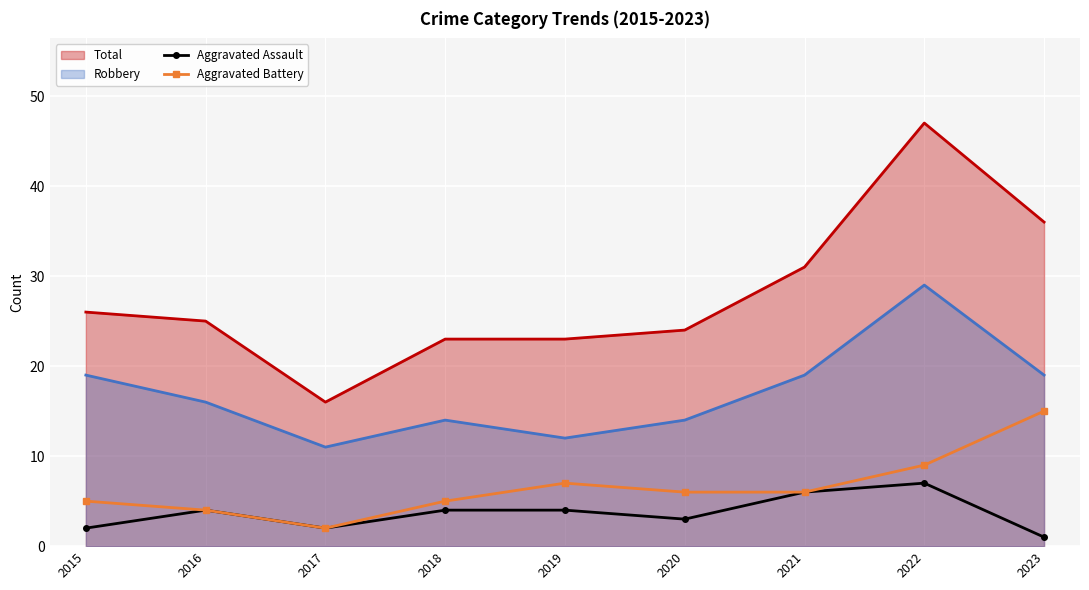

True or false: Aggravated Battery and Aggravated Assault cross at least once.

False